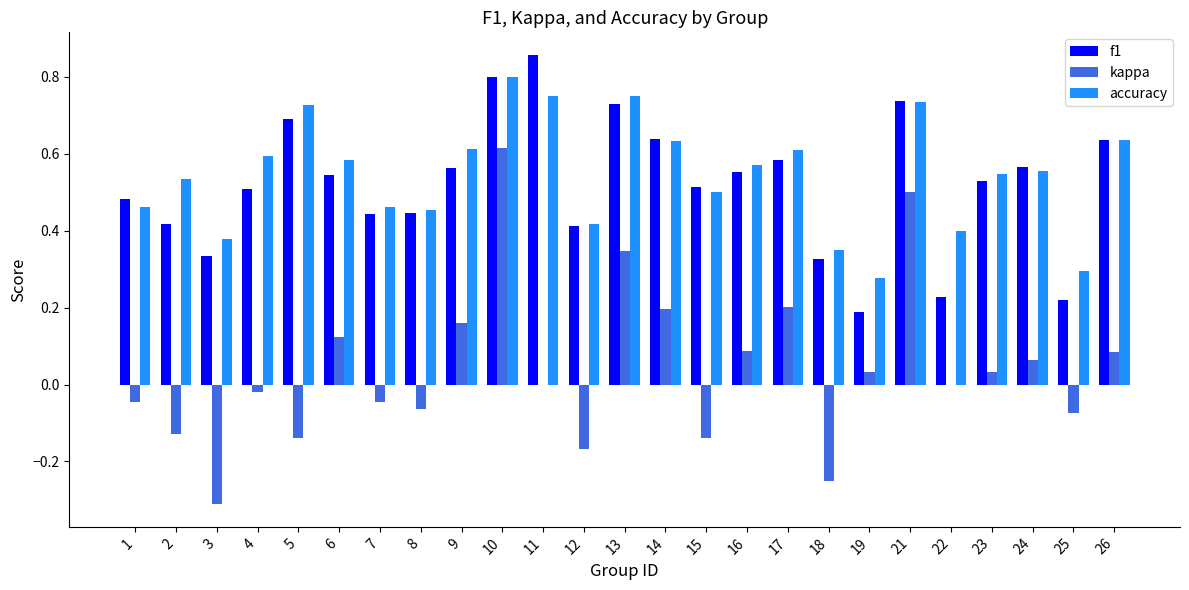

Which series changed the most between 8 and 12?

kappa